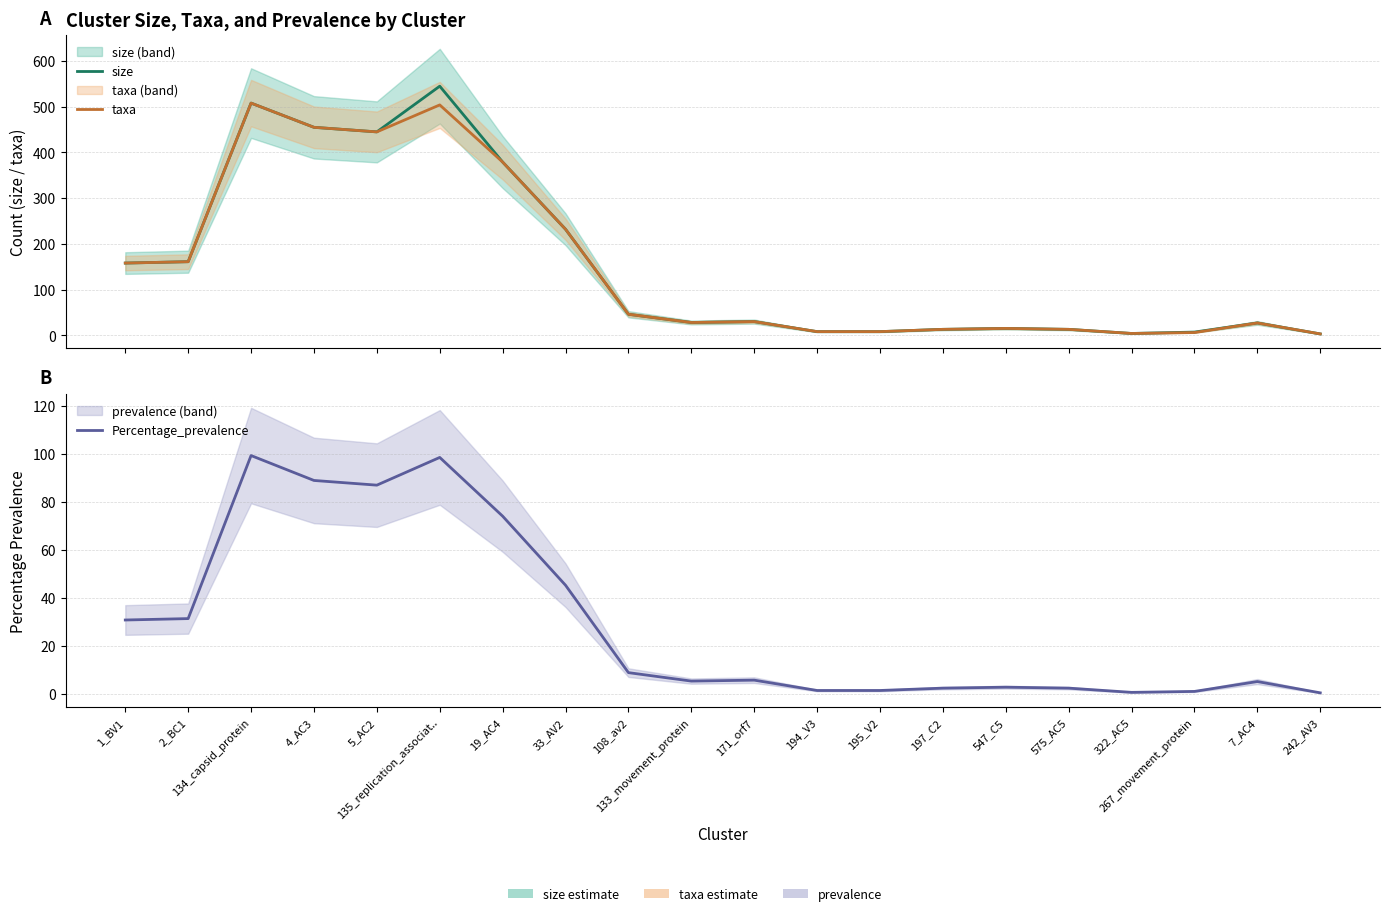

What is the sum of all size values?

3085.0